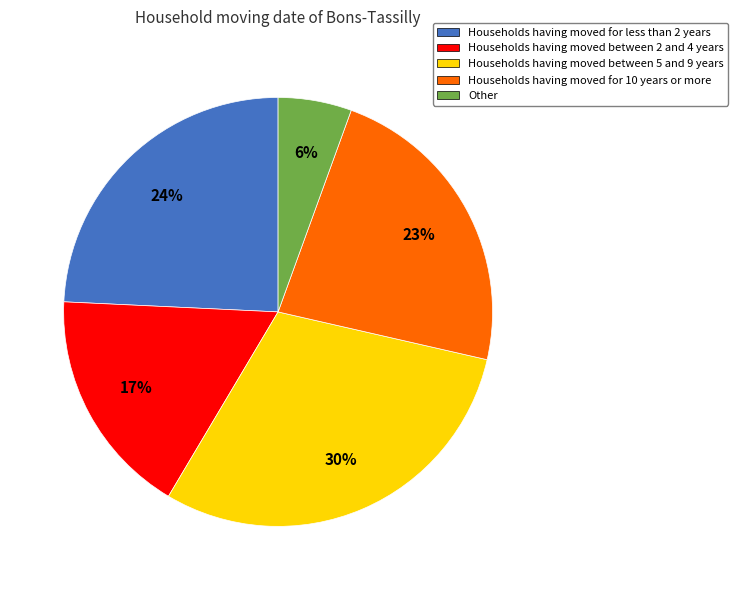

Is it true that Households having moved for 10 years or more is 30% of the pie?

False